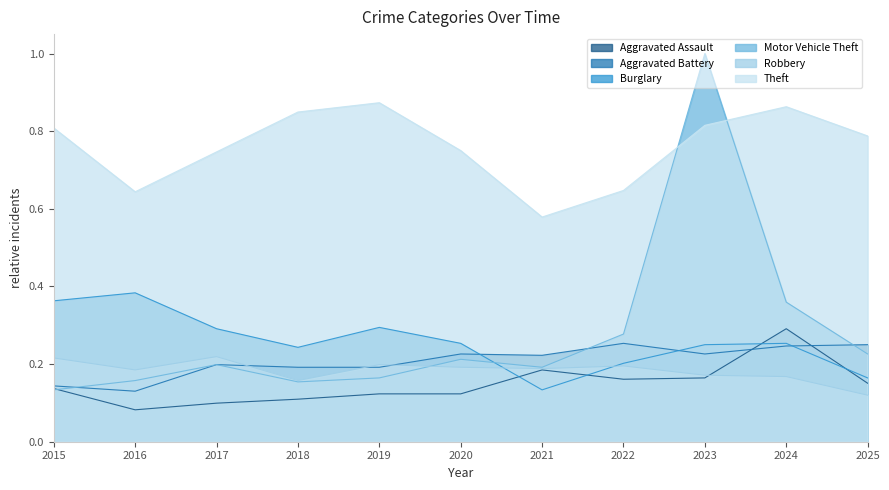

Does the chart have visible grid lines?

No